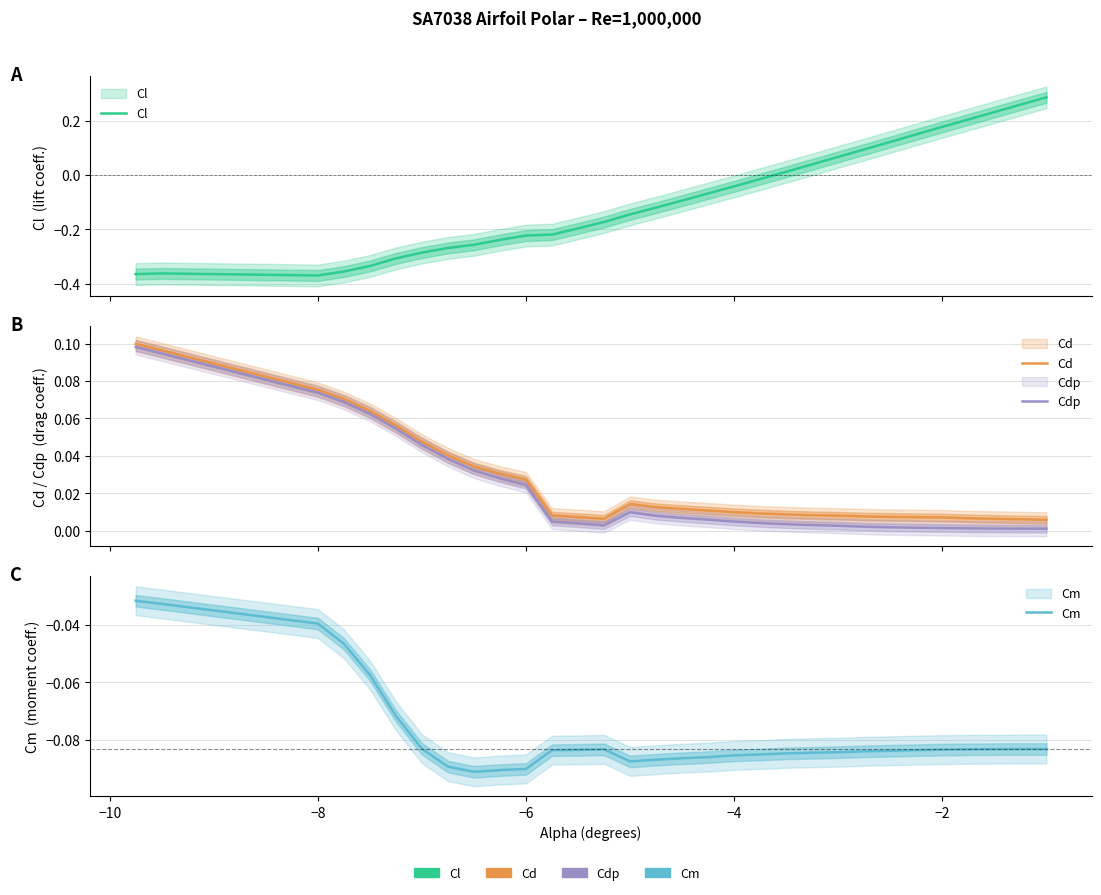

The value of Cl at 19 is -0.0. True or false?

False